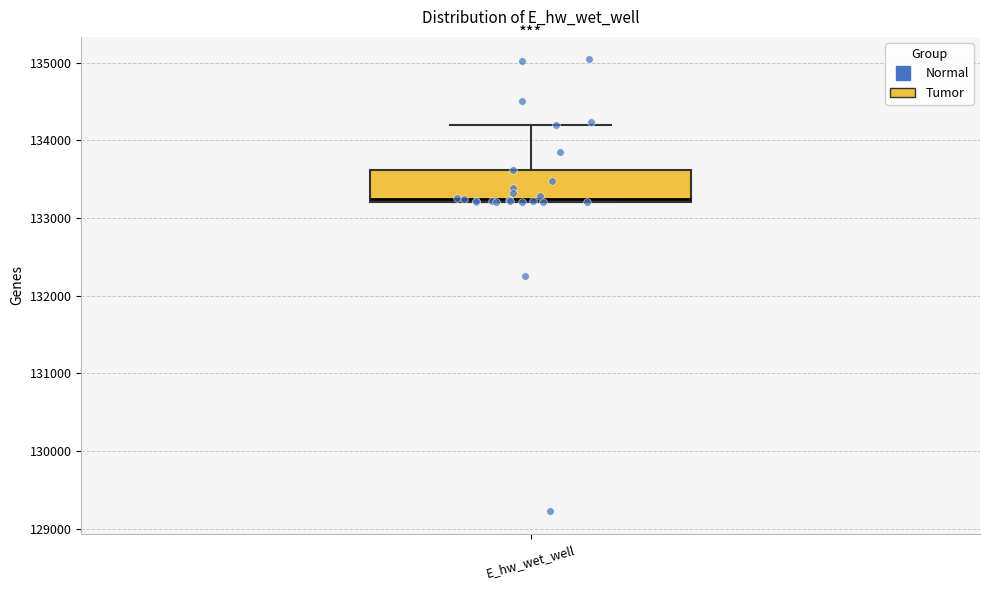

Read this box plot against the y-axis: the position of the median line, the range covered by the box, and the ends of both whiskers. The values are not printed on the chart, so give them approximately, as read against the axis.

median 133200, box 133200 to 133600, whiskers 133200 to 134200